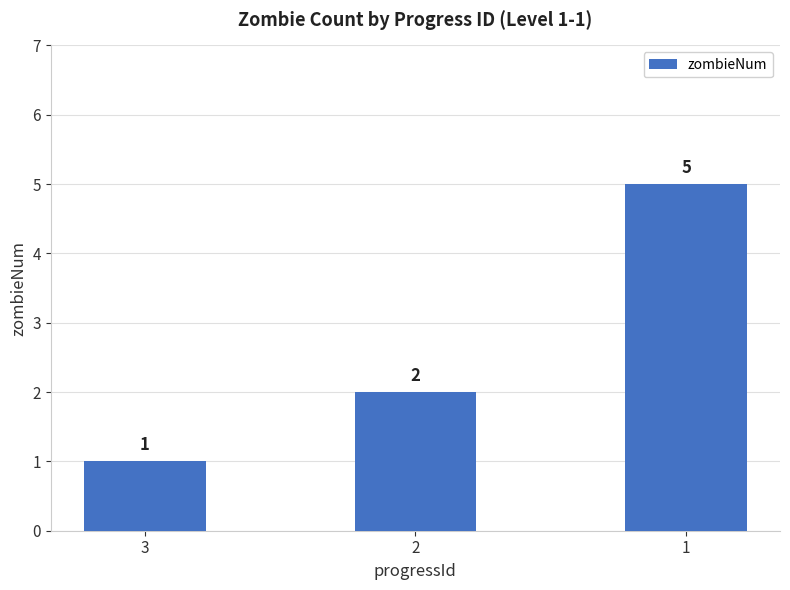

Read the value at 3.

1